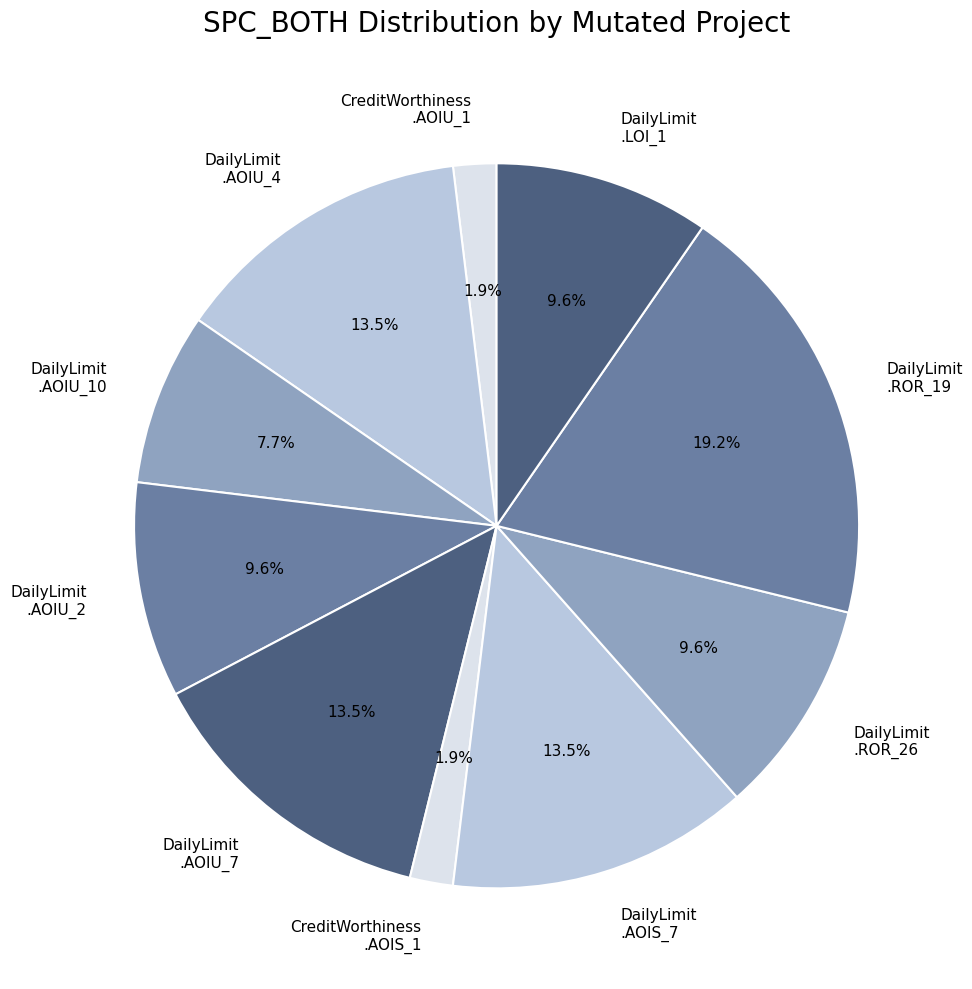

What is the ratio of the value at DailyLimit .ROR_19 to the value at DailyLimit .LOI_1?

2.0